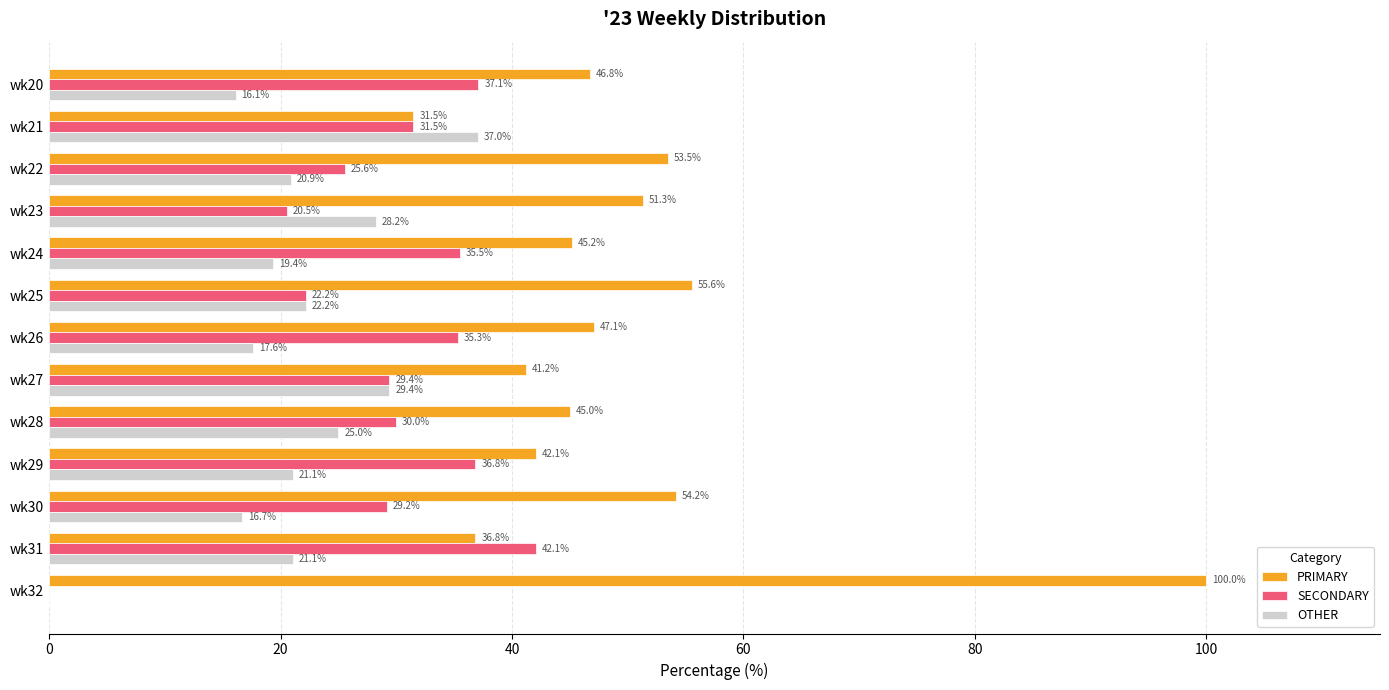

What is the highest value of the SECONDARY series?

42.1